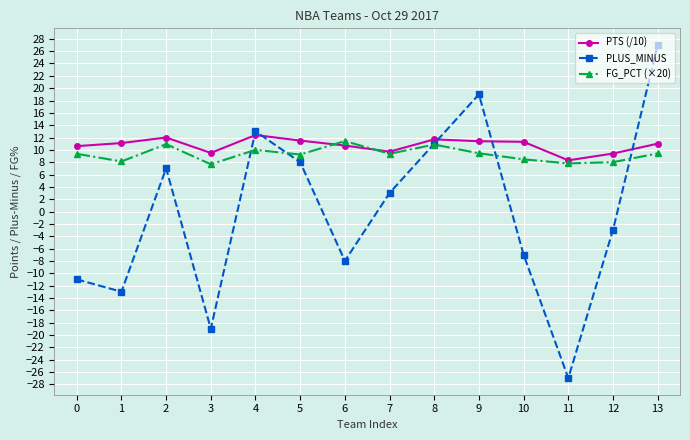

Read the PLUS_MINUS value at 1.

-13.0